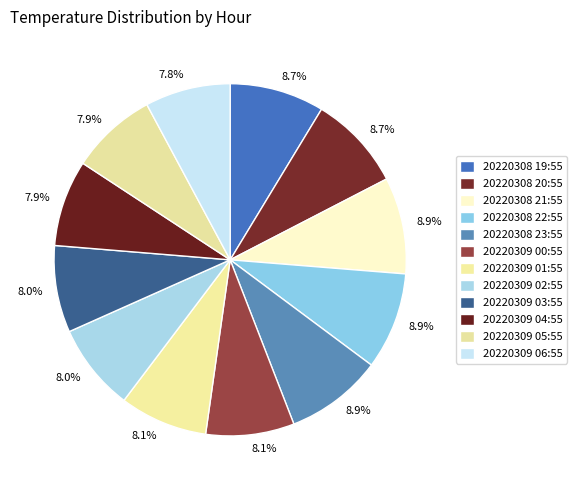

Does 20220308 22:55 account for over 50% of the chart?

No